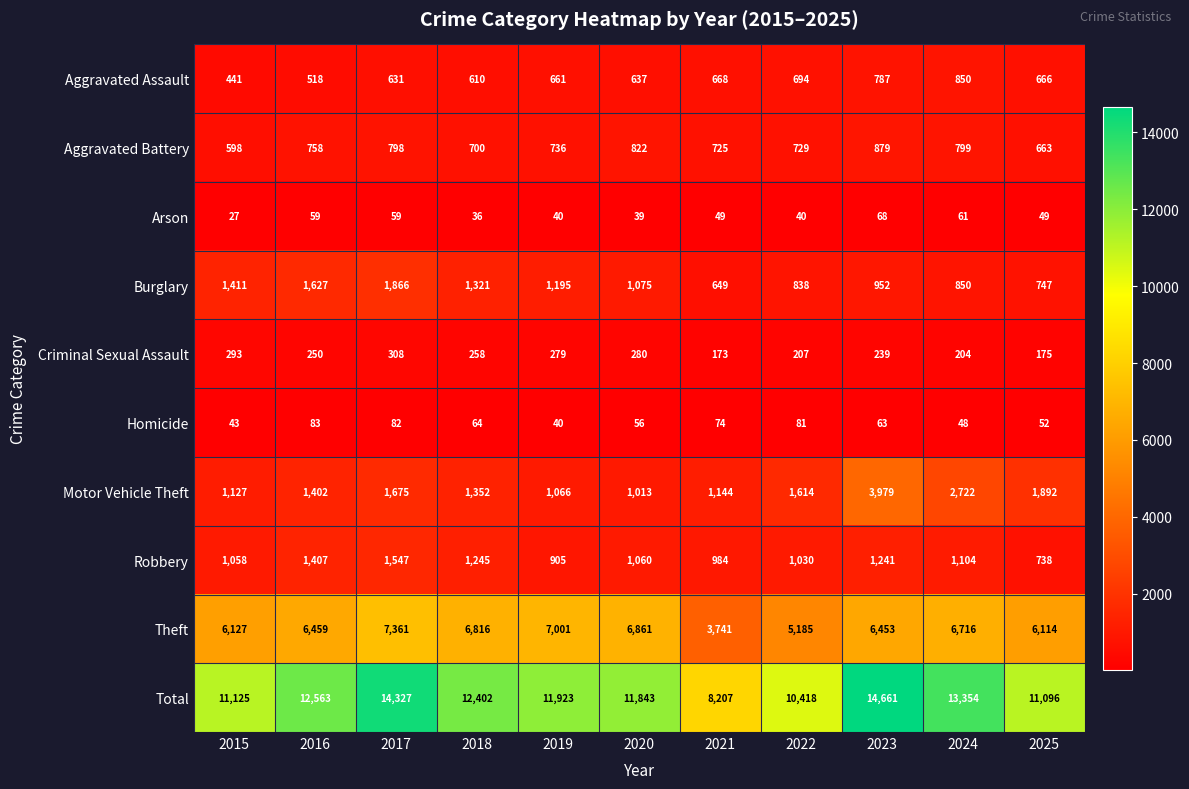

What is the total value across all series at 2022?

20836